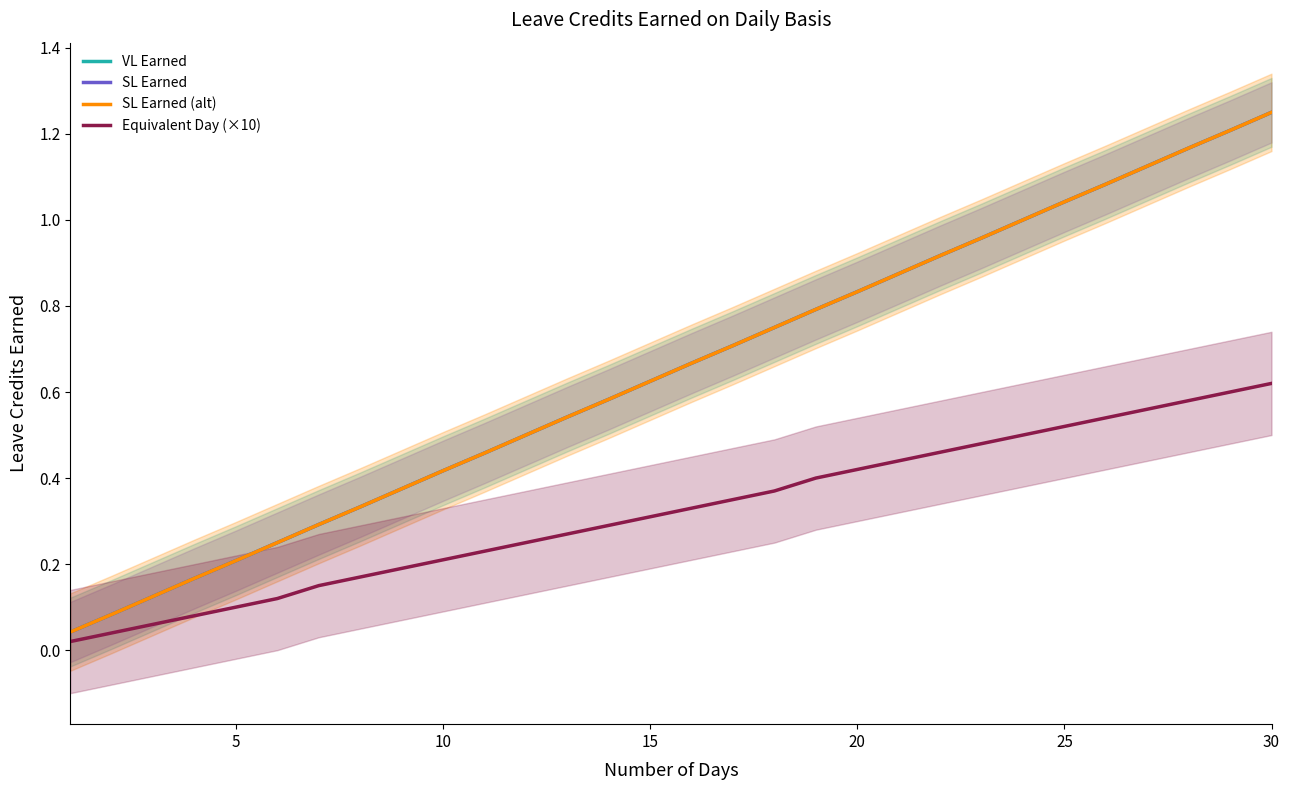

True or false: Equivalent Day (×10) and SL Earned intersect in this chart.

False